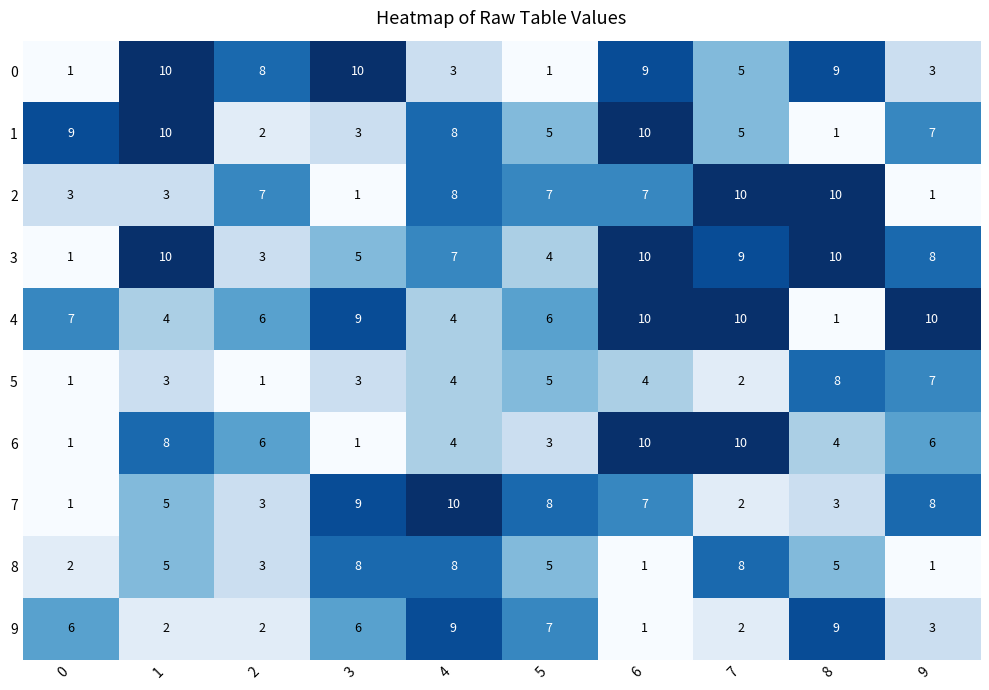

Is it true that 4 equals 7 at 0?

True